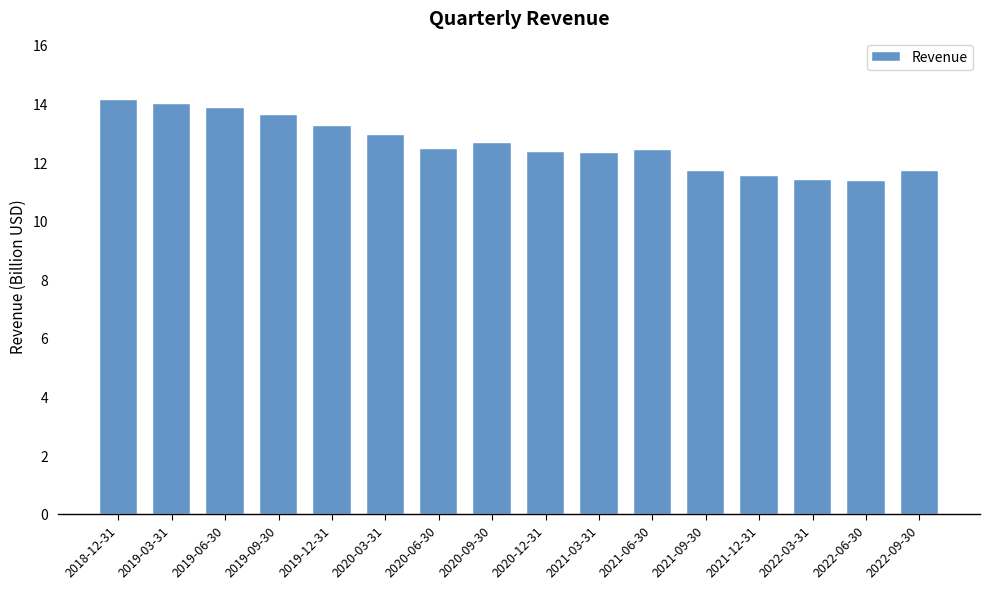

What is the change in value from 2019-12-31 to 2021-03-31?

-0.9